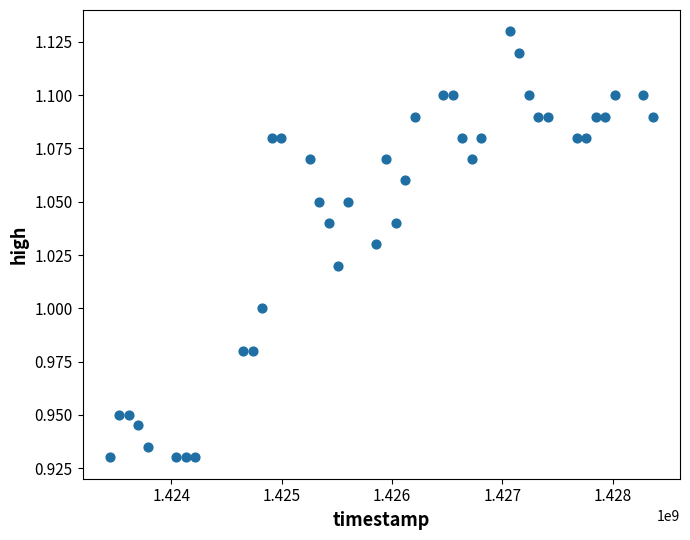

What is the range of X values (max minus min)?

4924800.0